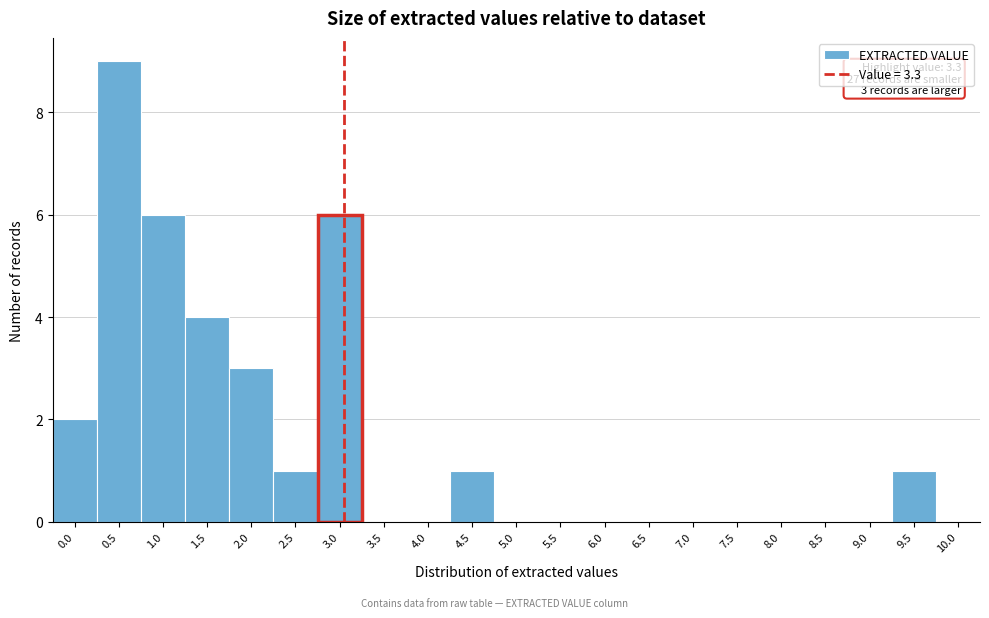

Reading left to right, what are all the values shown in this chart?

0.0=2	0.5=9	1.0=6	1.5=4	2.0=3	2.5=1	3.0=6	3.5=0	4.0=0	4.5=1	5.0=0	5.5=0	6.0=0	6.5=0	7.0=0	7.5=0	8.0=0	8.5=0	9.0=0	9.5=1	10.0=0